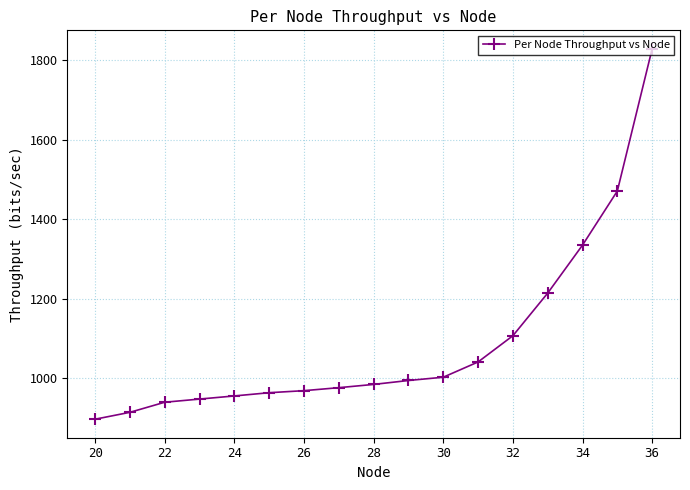

What is the minimum value shown in the chart?

897.1